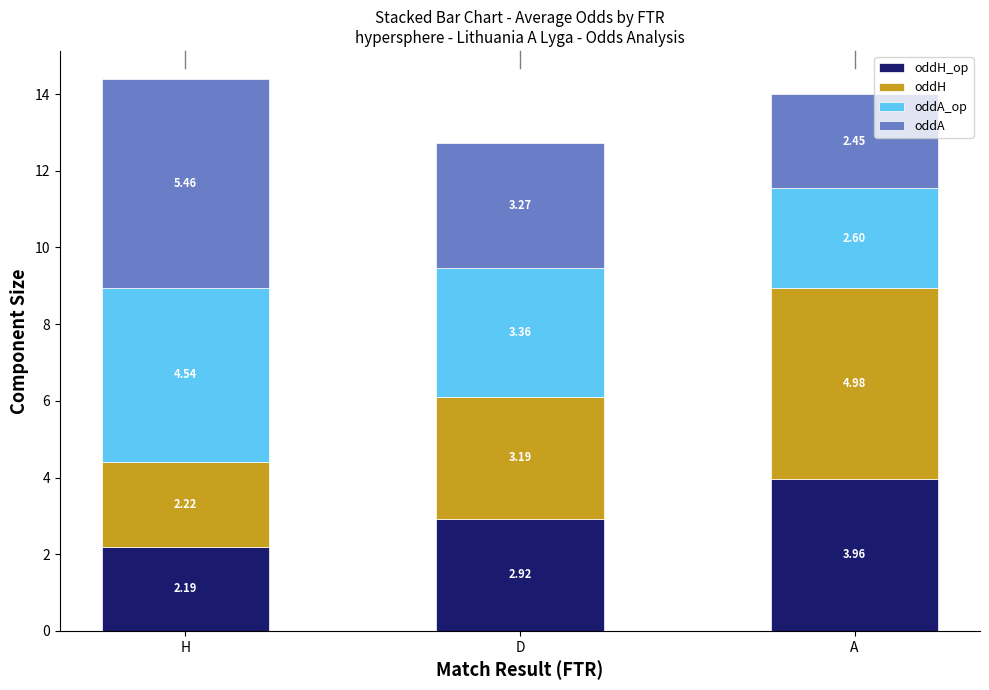

At which category is the sum across all series the highest?

H